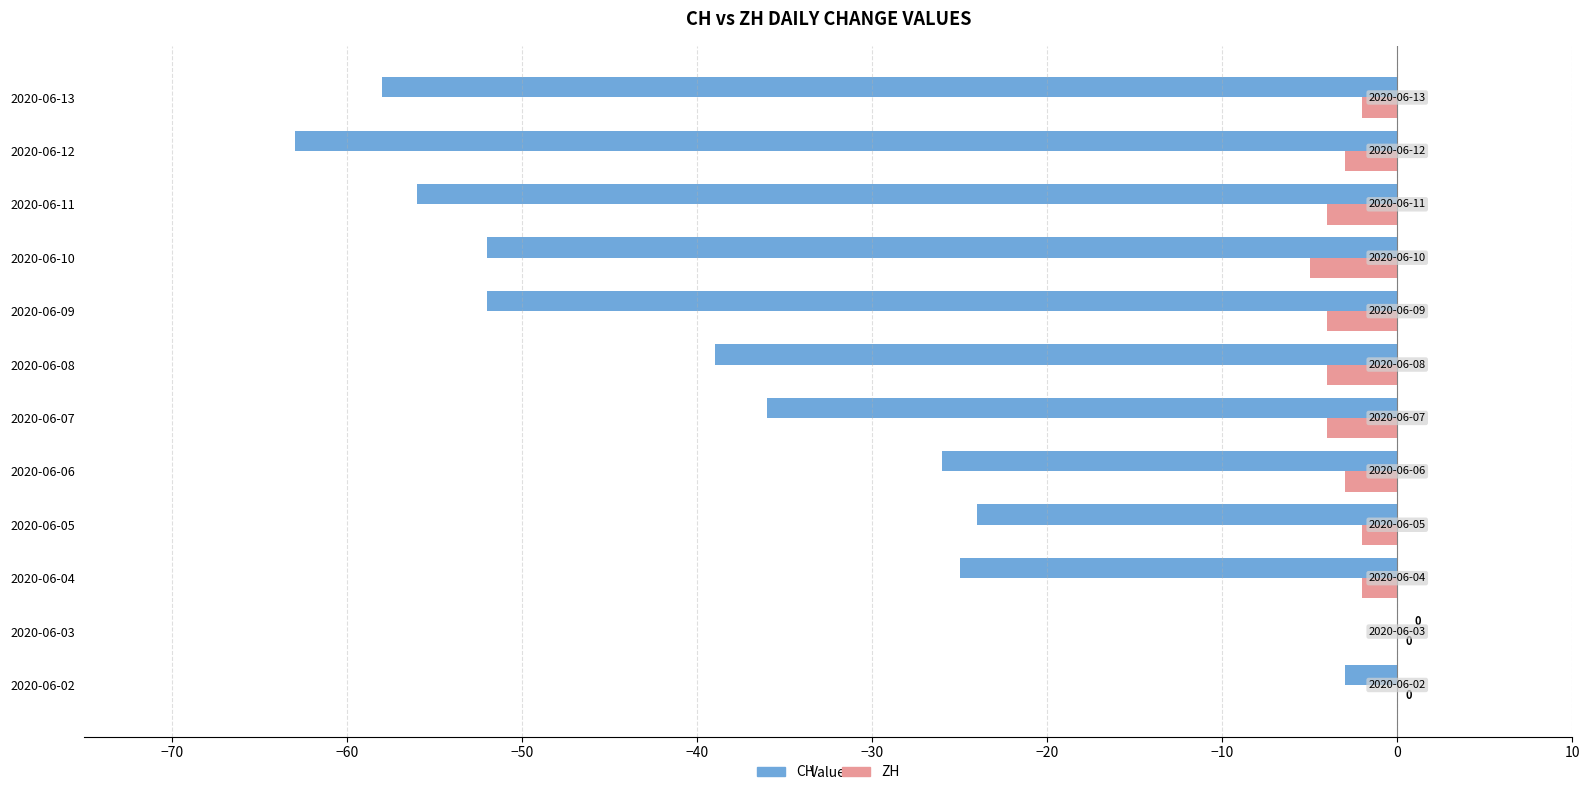

What is the sum of the ZH values at 2020-06-12 and 2020-06-09?

-7